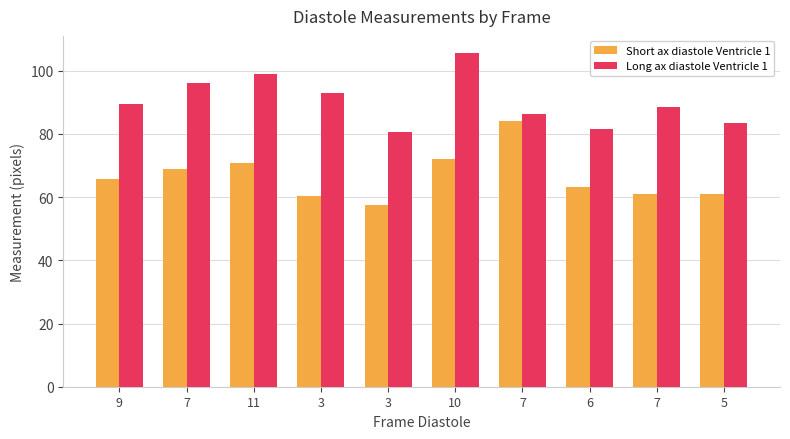

Rank the series by their average value, from highest to lowest.

Long ax diastole Ventricle 1, Short ax diastole Ventricle 1